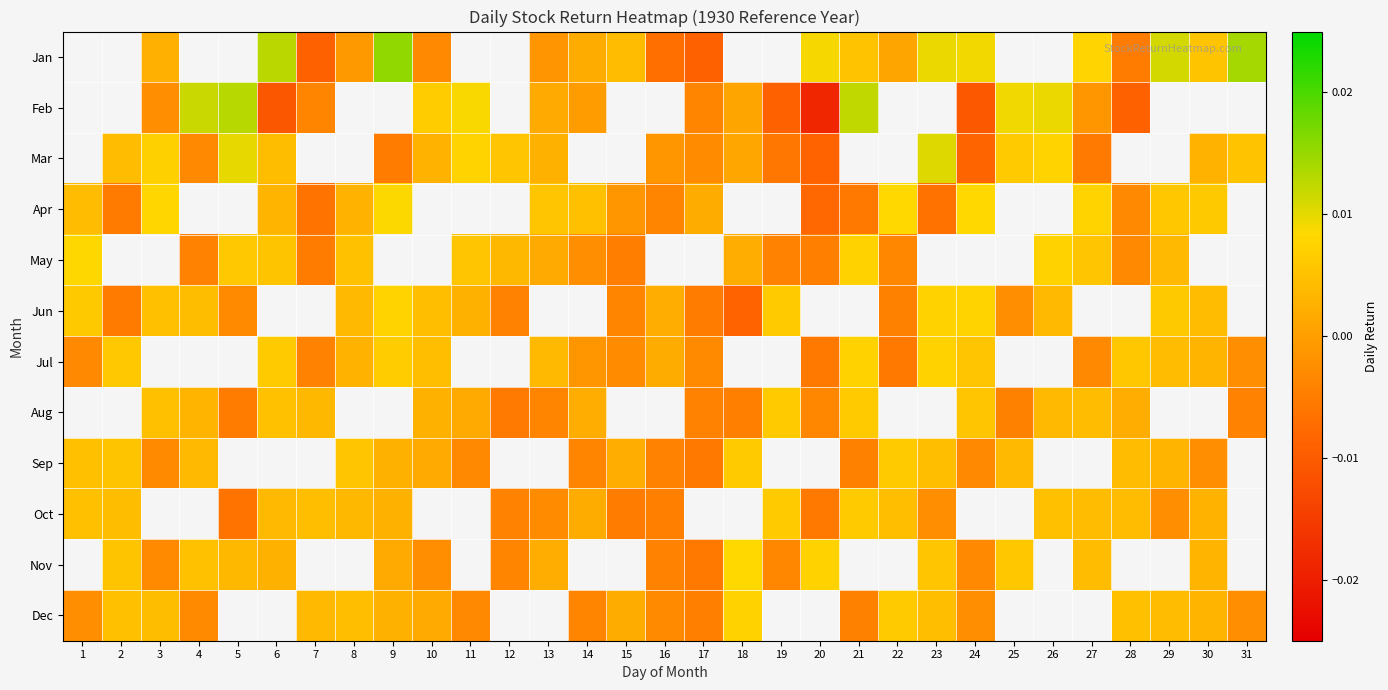

Rank the series at 1 from highest to lowest value.

Jan, Feb, Mar, May, Jun, Apr, Jul, Aug, Sep, Oct, Nov, Dec